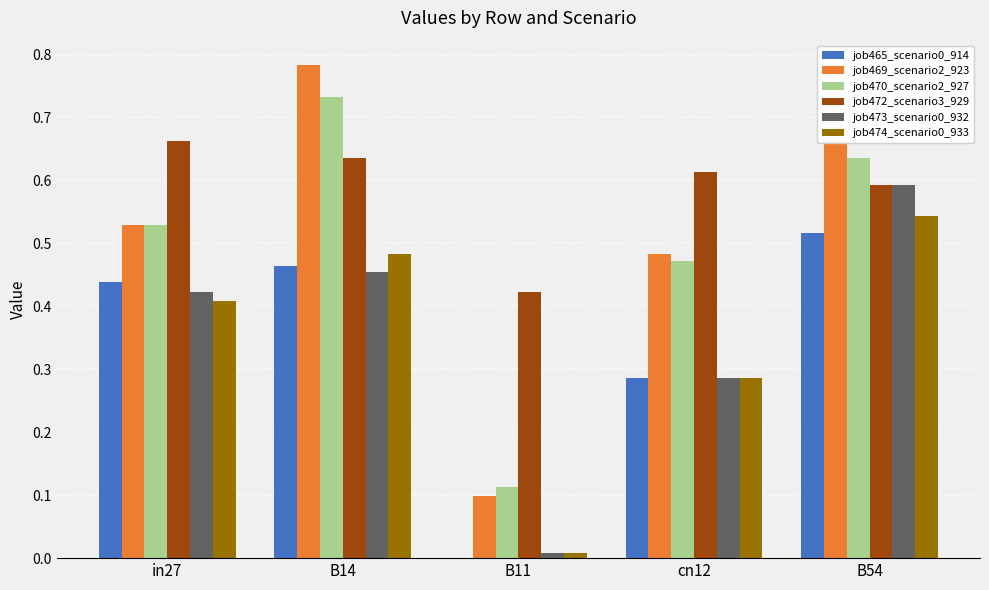

The job469_scenario2_923 series shows 0.9 at B54. True or false?

False